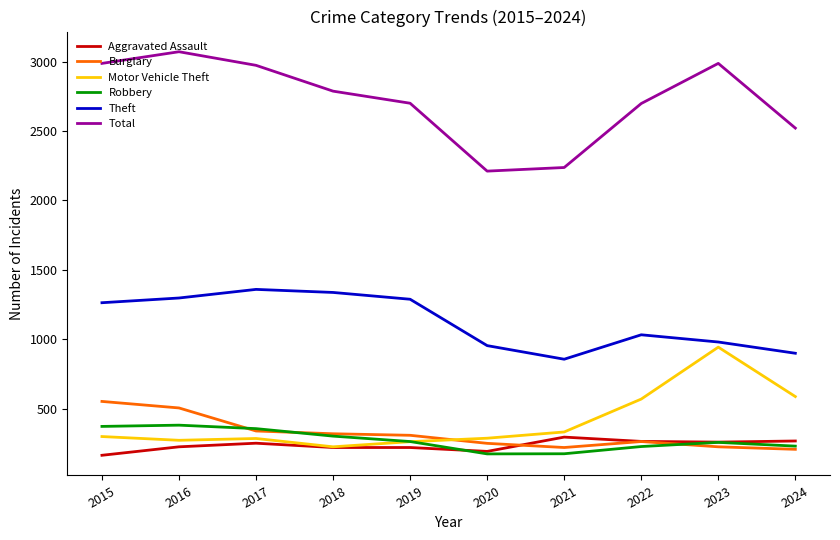

Which series has the largest range (max minus min)?

Total